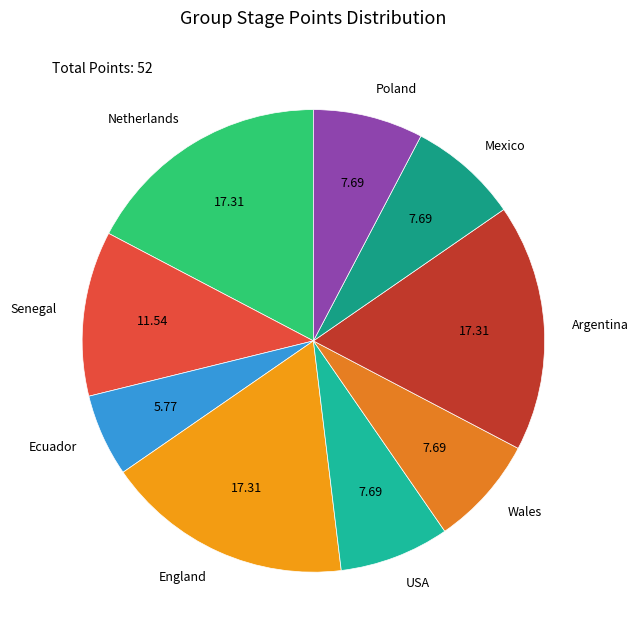

Between Mexico and England, which is larger?

England